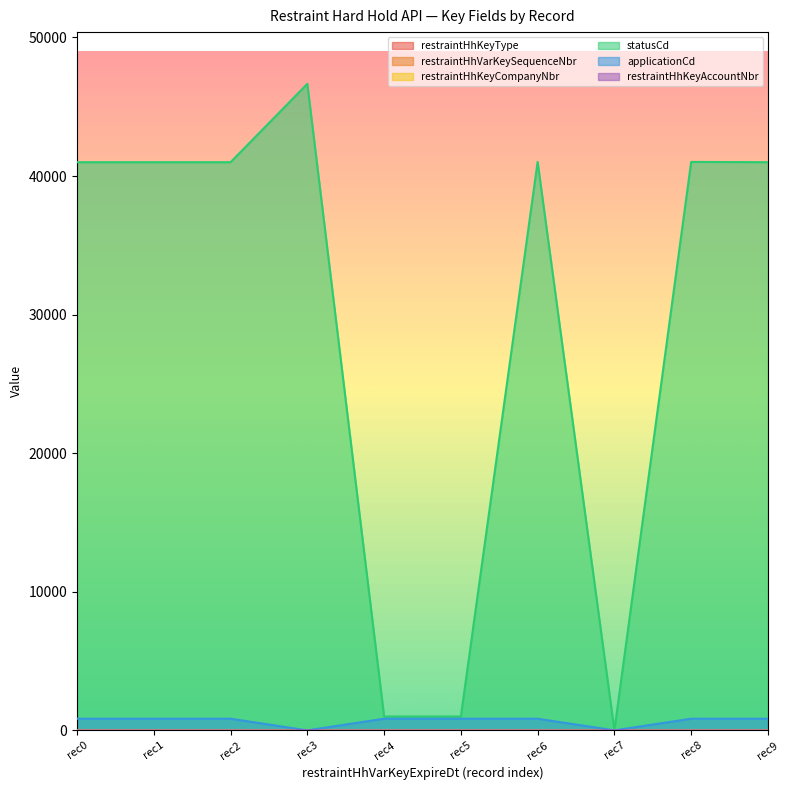

Which series has the largest total across all categories?

statusCd